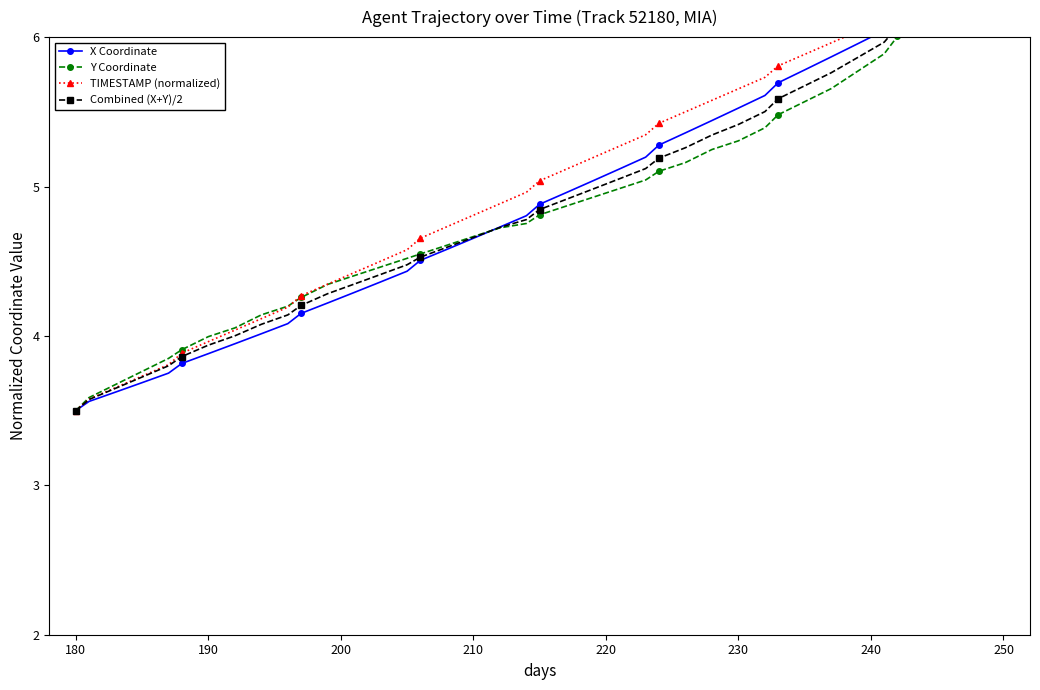

How many lines are shown in the chart?

4